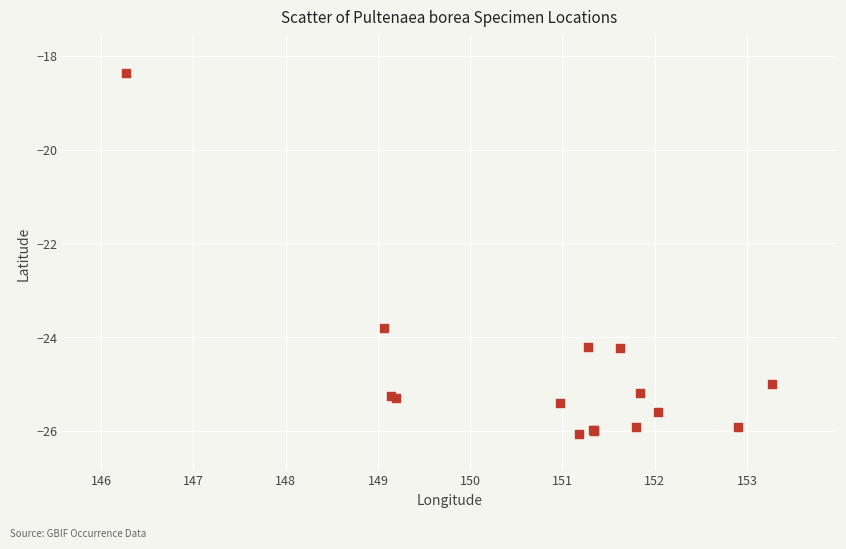

What Y value in the scatter plot is closest to -22?

-23.8